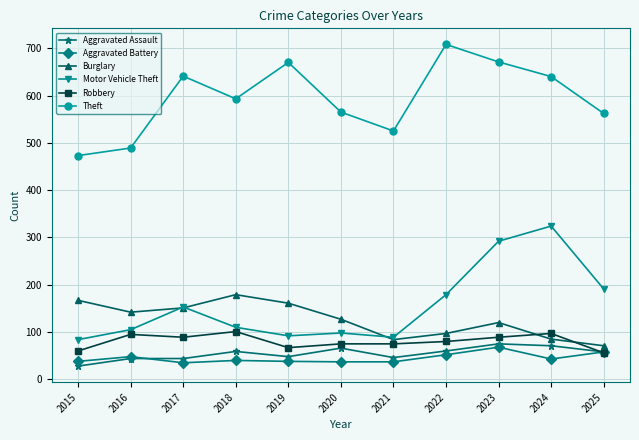

At how many categories does at least one series exceed 606?

5